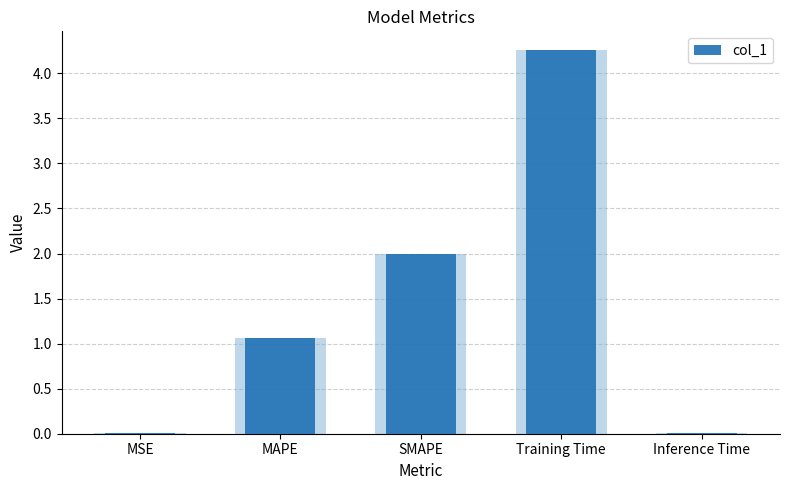

List the labels in order of value, largest first.

Training Time, SMAPE, MAPE, Inference Time, MSE